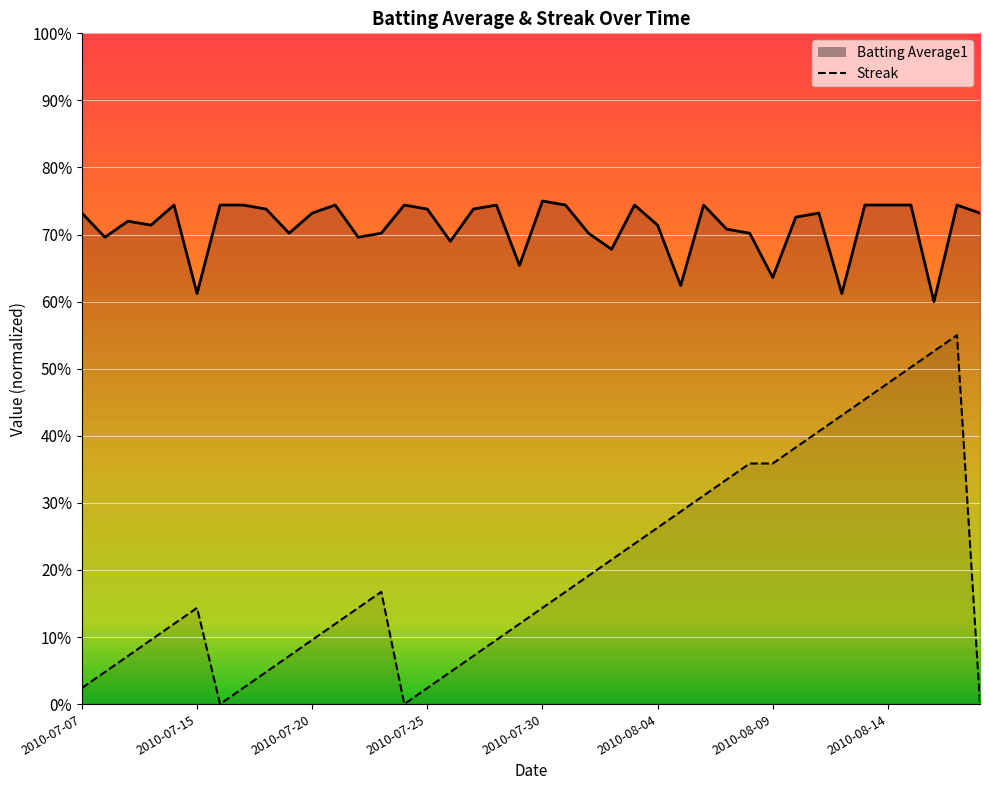

True or false: Batting Average1 and Streak intersect in this chart.

False